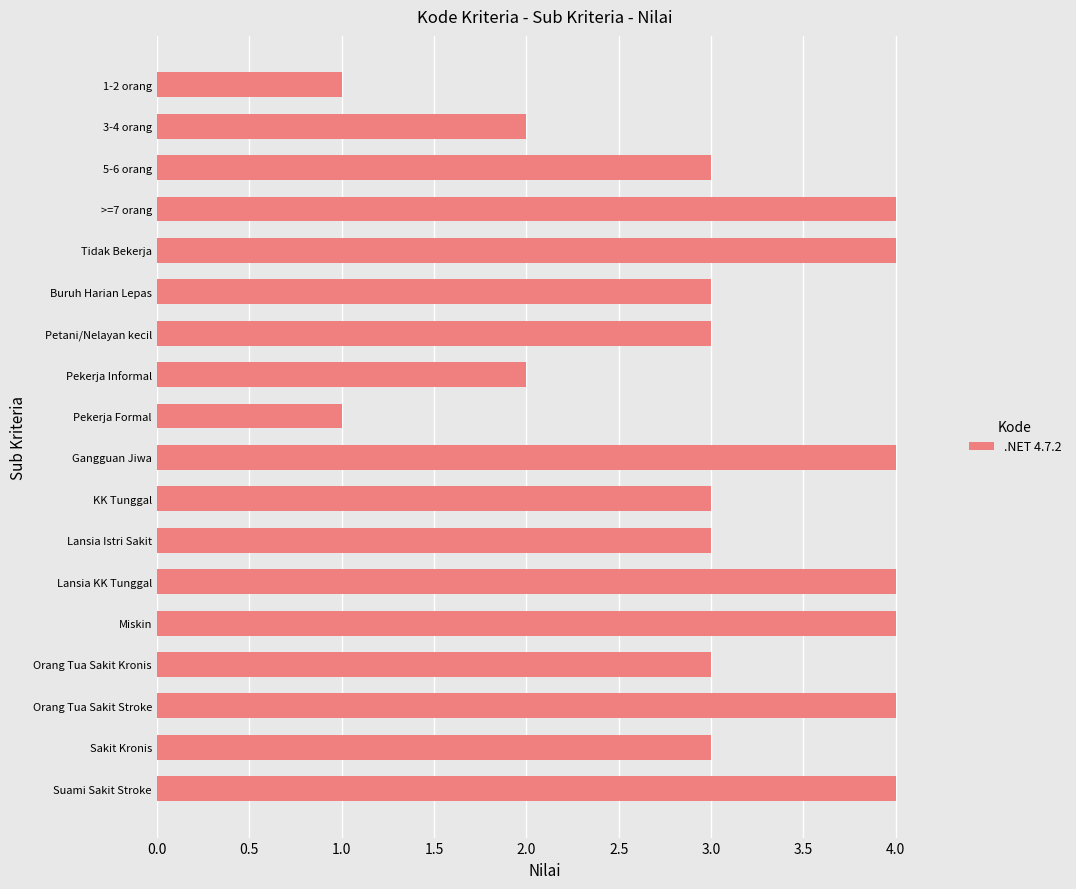

Is it true that the value at Buruh Harian Lepas is 3?

True